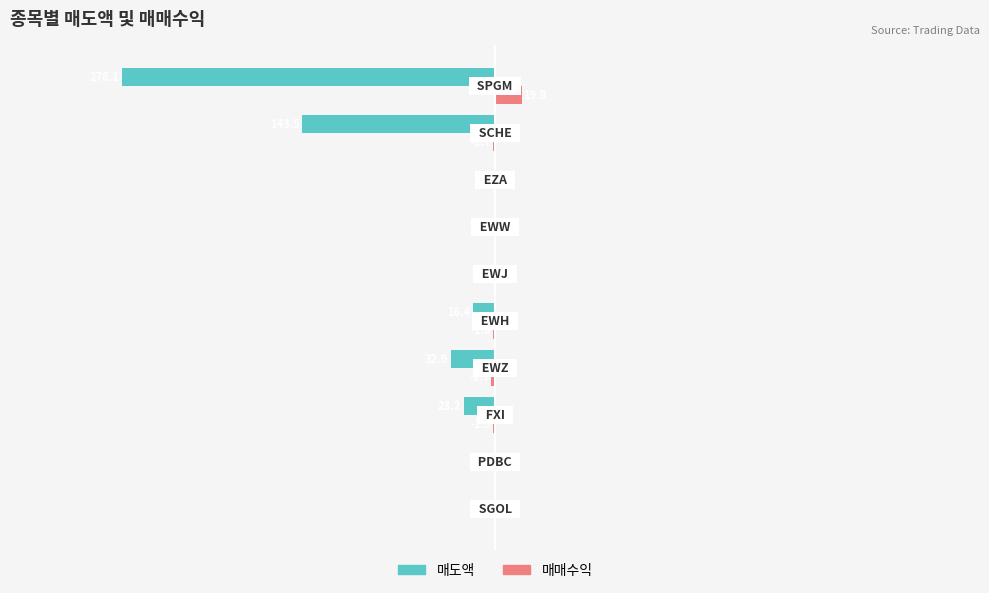

At which label is 매도액 closest to -139?

SCHE